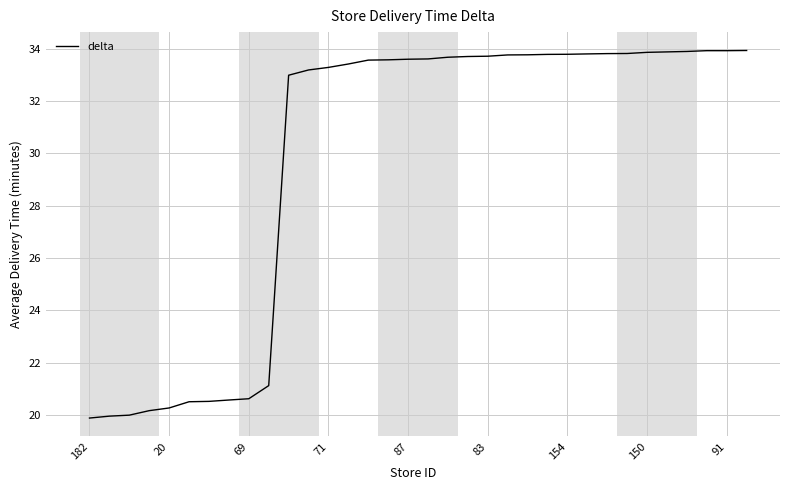

What is the difference between the maximum and minimum values?

14.1